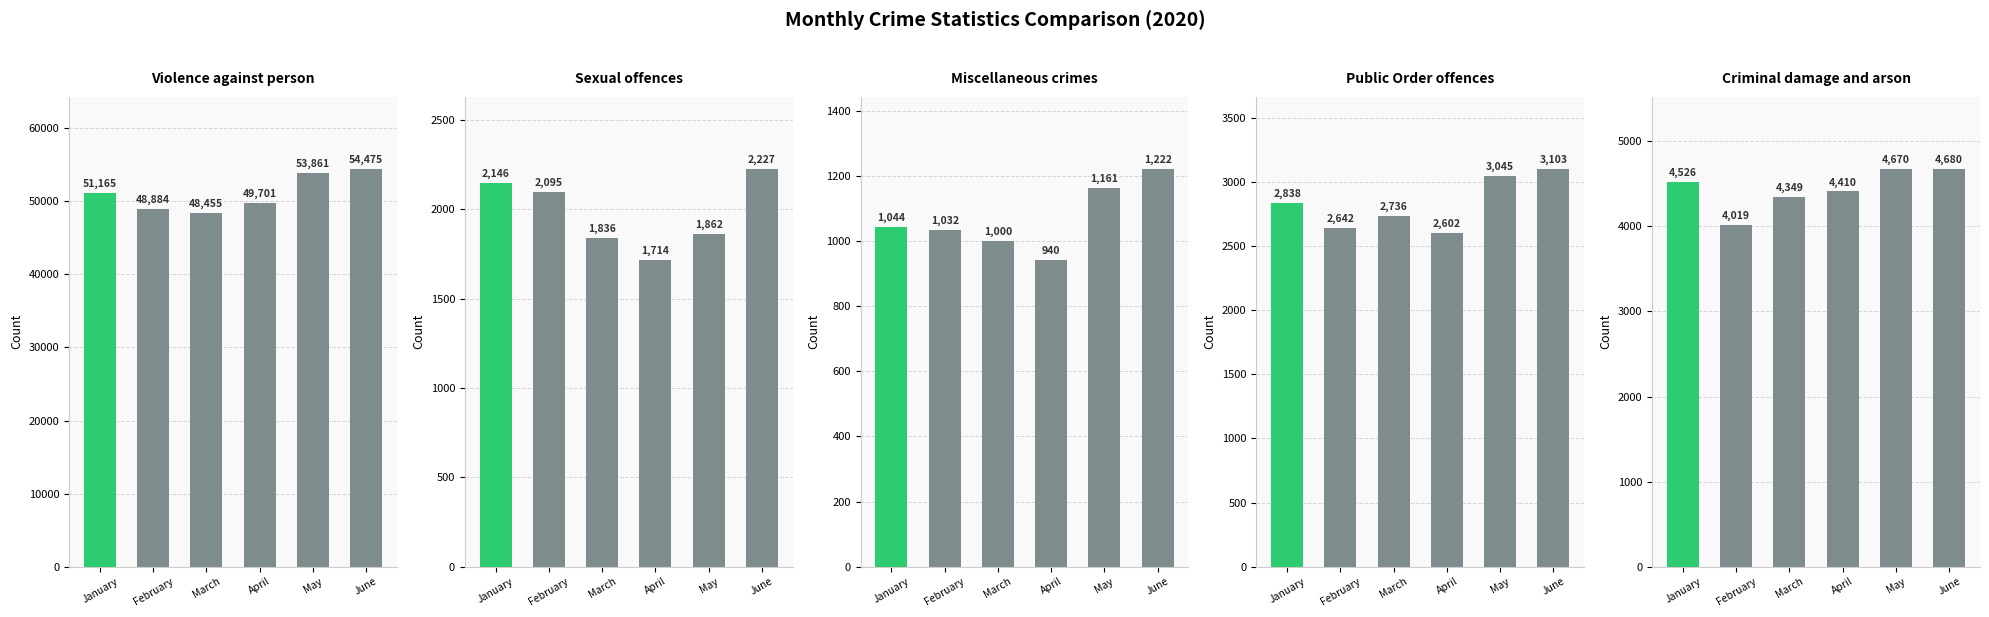

What is the spread (max minus min) of values at May?

52700